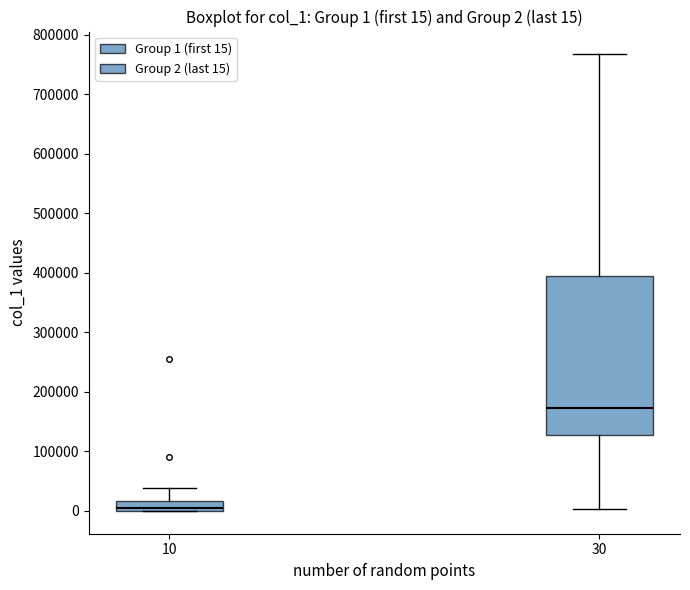

Comparing the boxes themselves (not the whiskers), which one is the tallest?

30